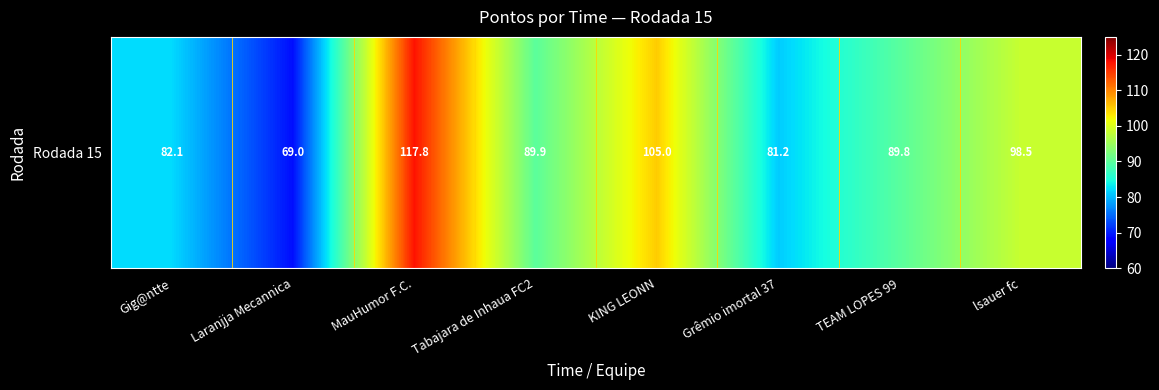

Where does the data first go above 89?

MauHumor F.C.